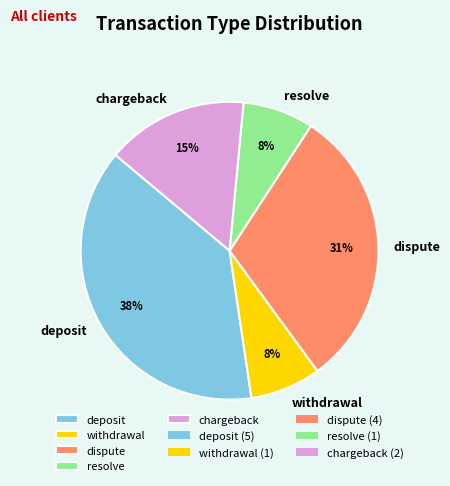

How many slices are in this pie chart?

5